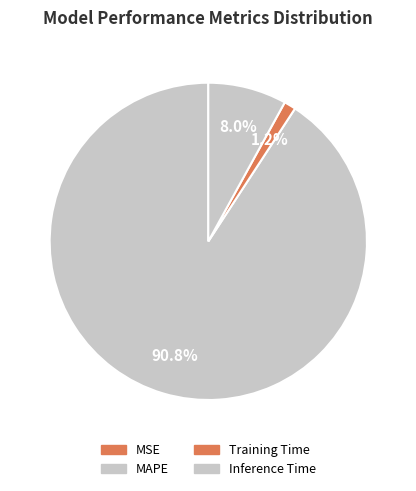

To the nearest percent, what portion does MAPE represent?

91%